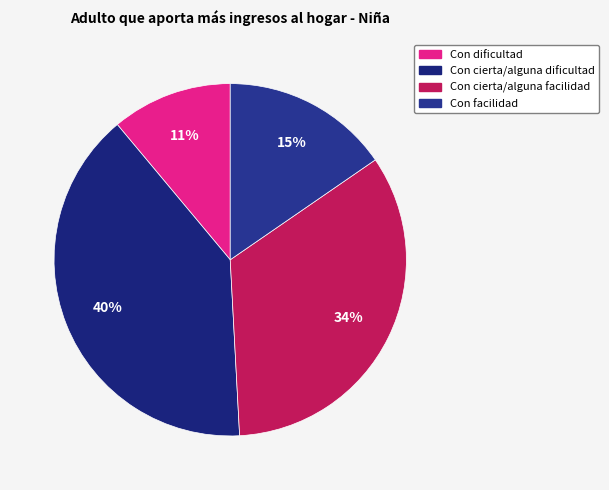

How many slices are in this pie chart?

4